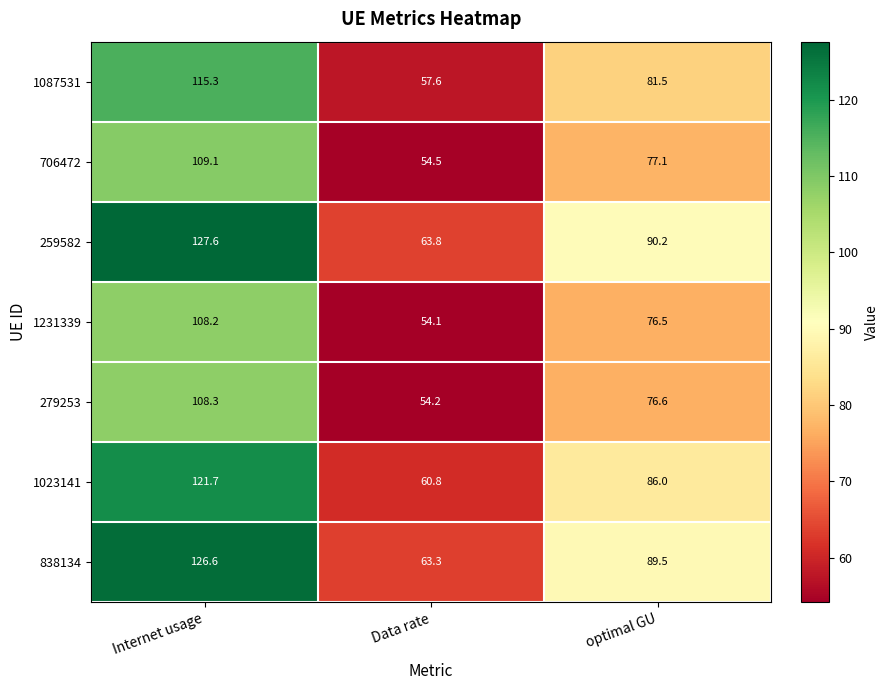

Reading right to left, extract all data points from this chart.

1087531: 81.5	57.6	115.3
706472: 77.1	54.5	109.1
259582: 90.2	63.8	127.6
1231339: 76.5	54.1	108.2
279253: 76.6	54.2	108.3
1023141: 86.0	60.8	121.7
838134: 89.5	63.3	126.6